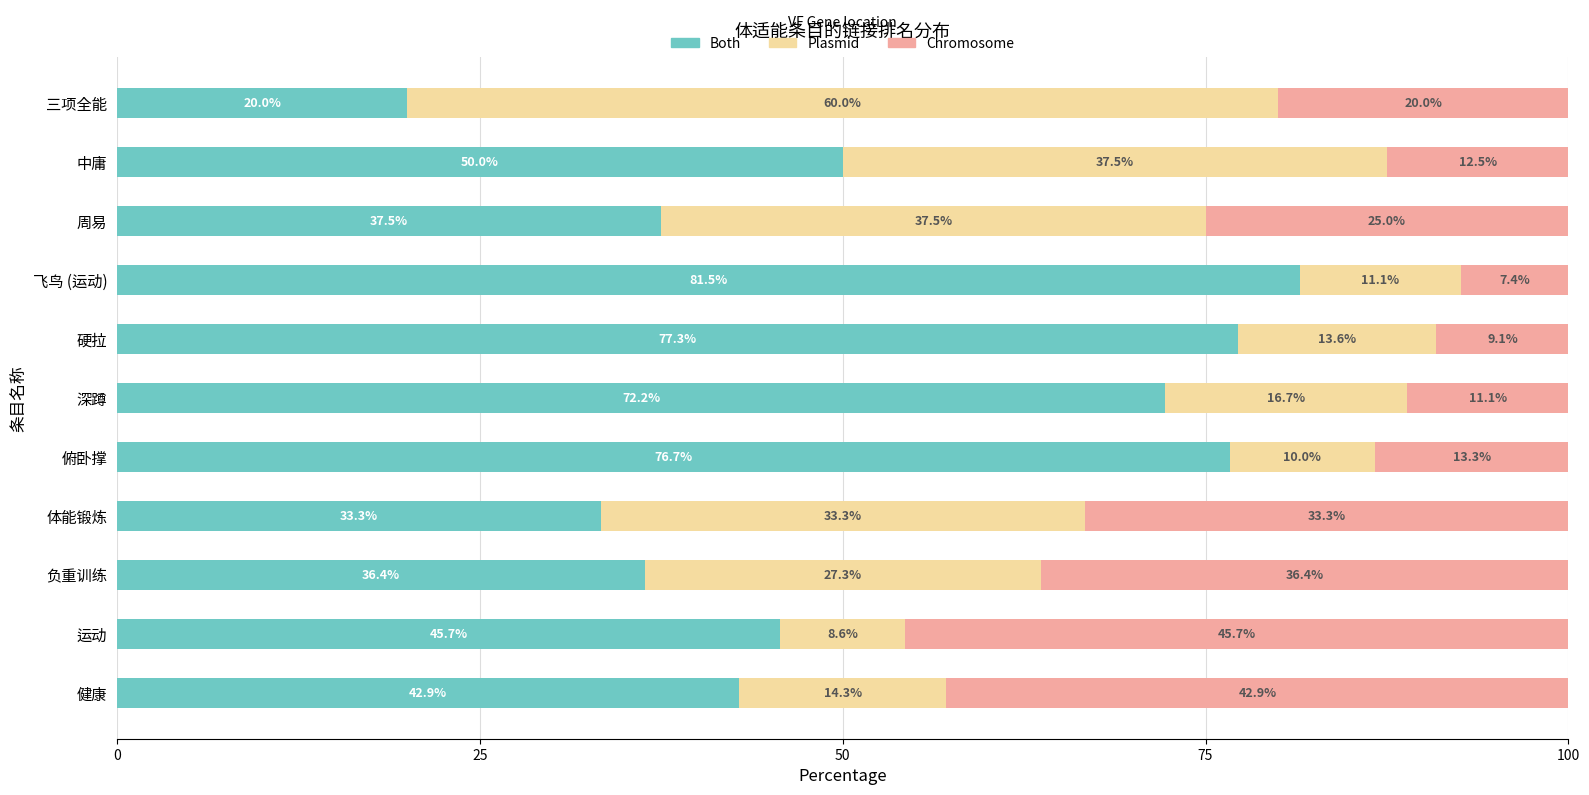

What is the highest value of the Both series?

81.5